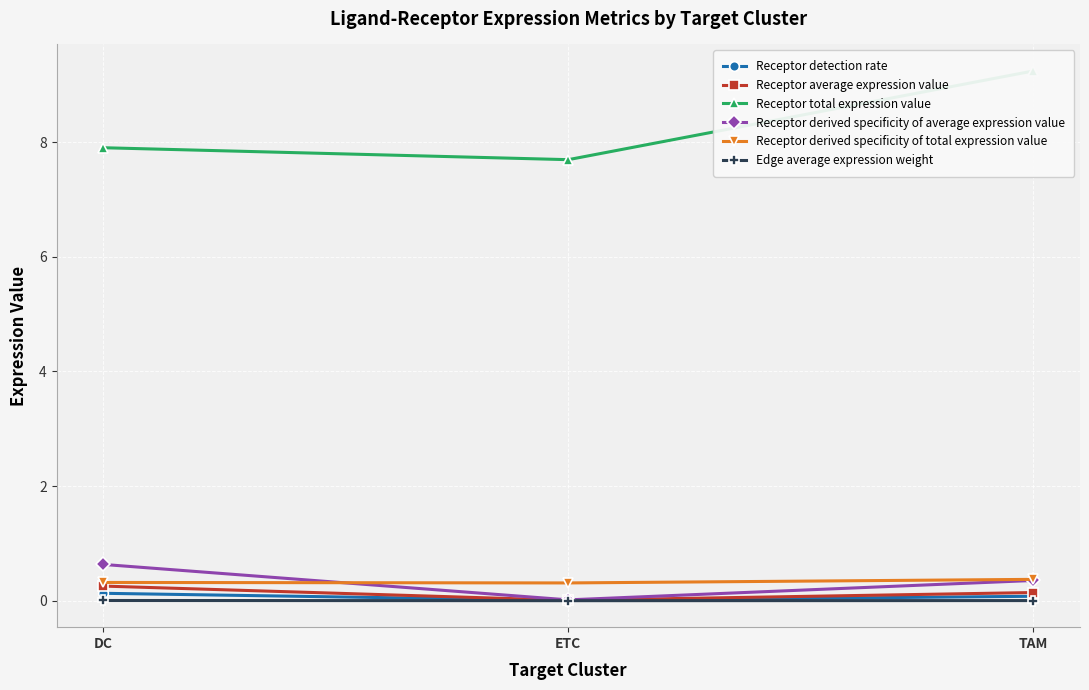

What value does the Receptor detection rate series have at TAM?

0.1